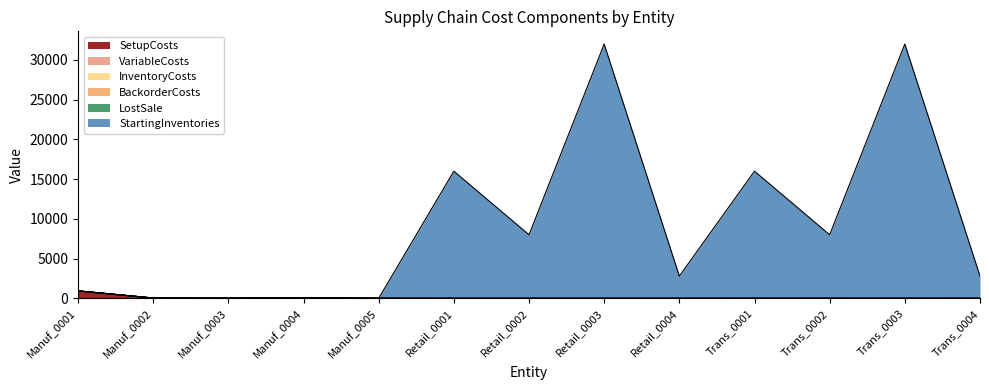

Does the chart have visible grid lines?

No